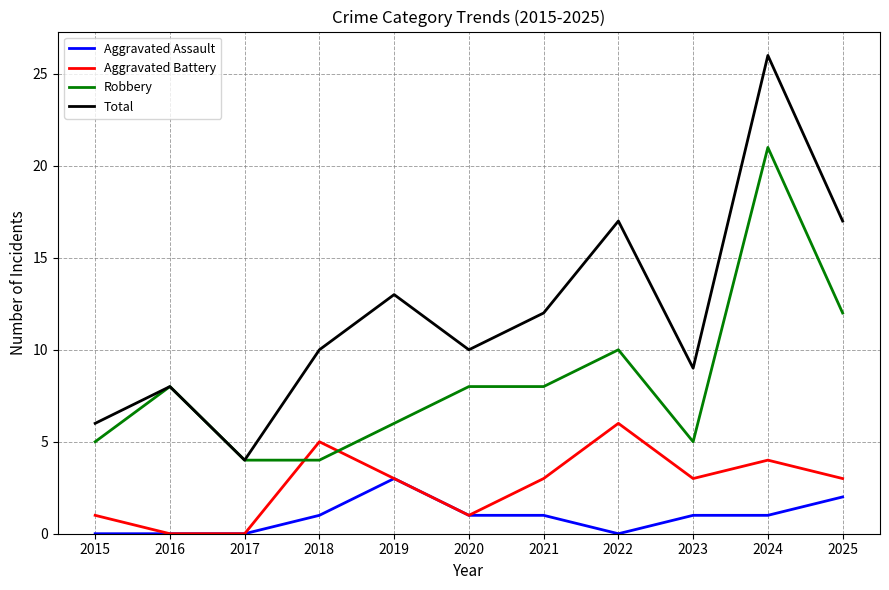

True or false: Robbery has a value of 16 at 2022.

False